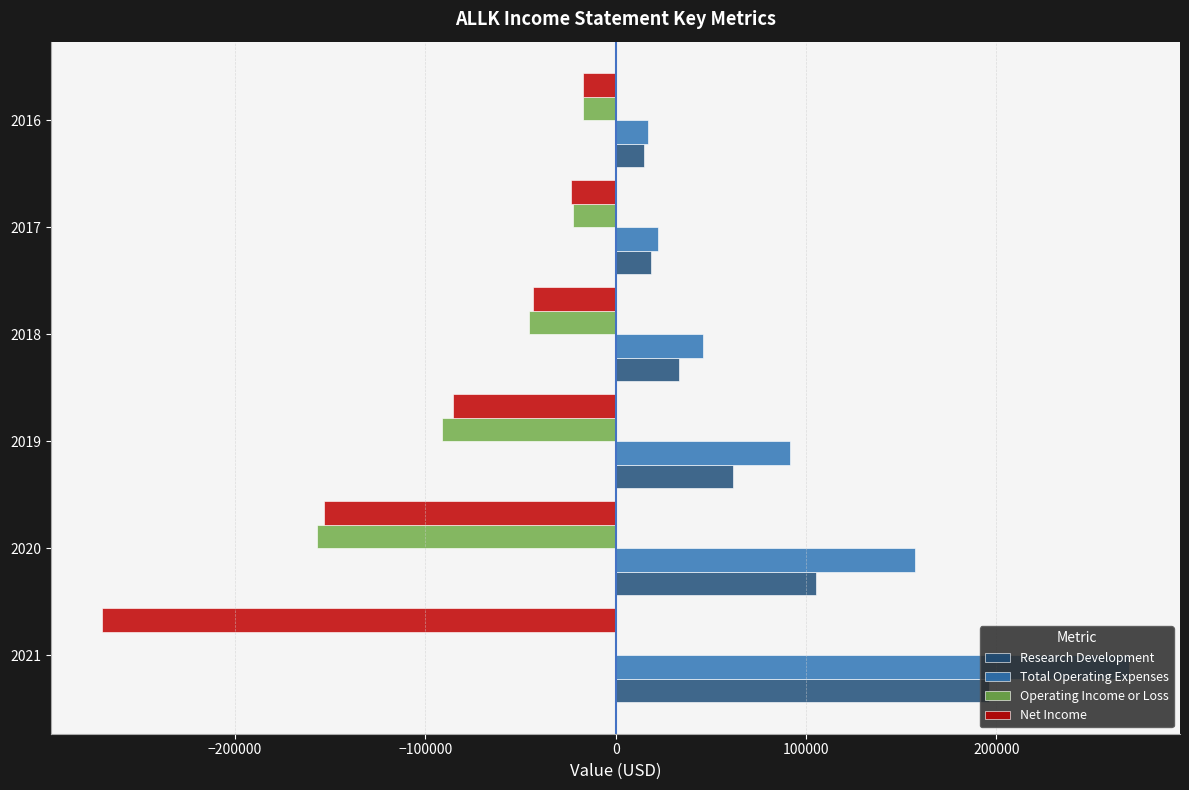

The value of Research Development at 2019 is 61900. True or false?

True